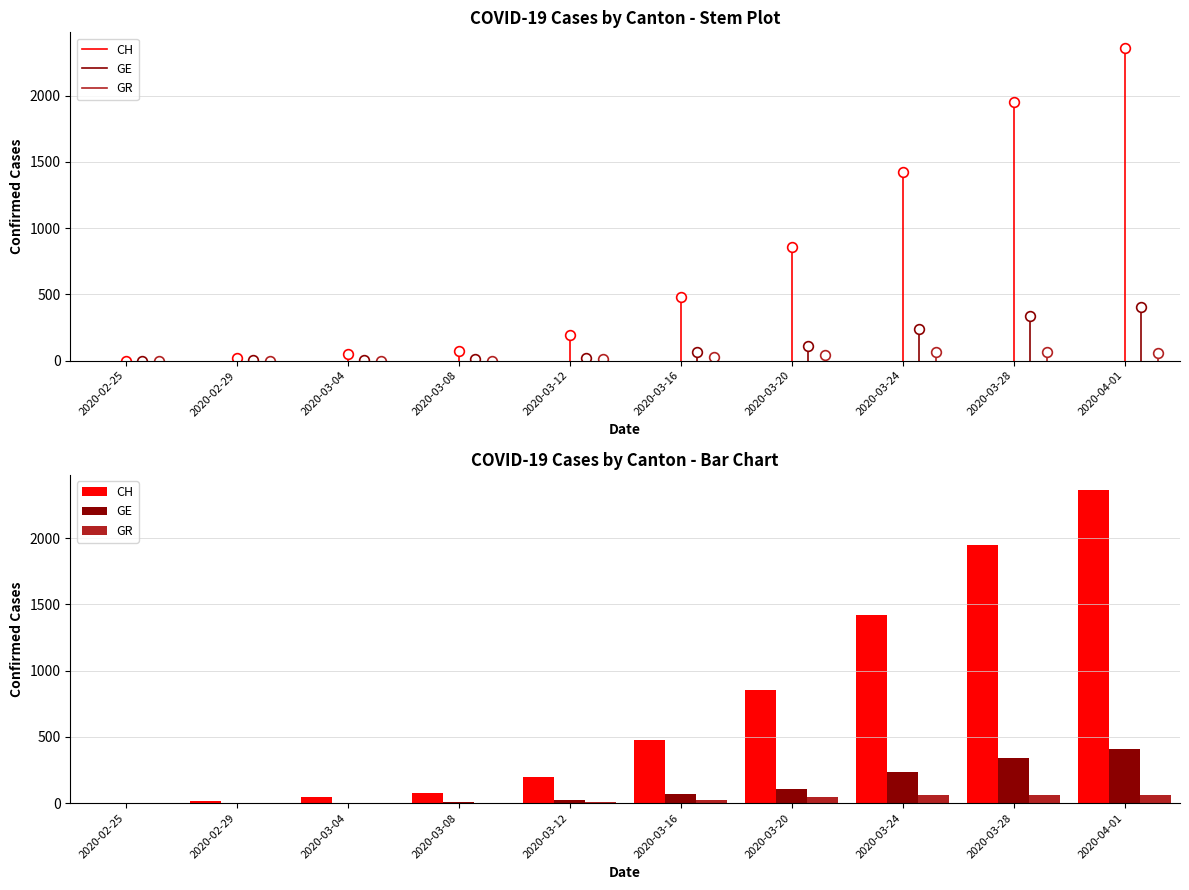

What is the difference between the CH values at 2020-03-28 and 2020-02-29?

1930